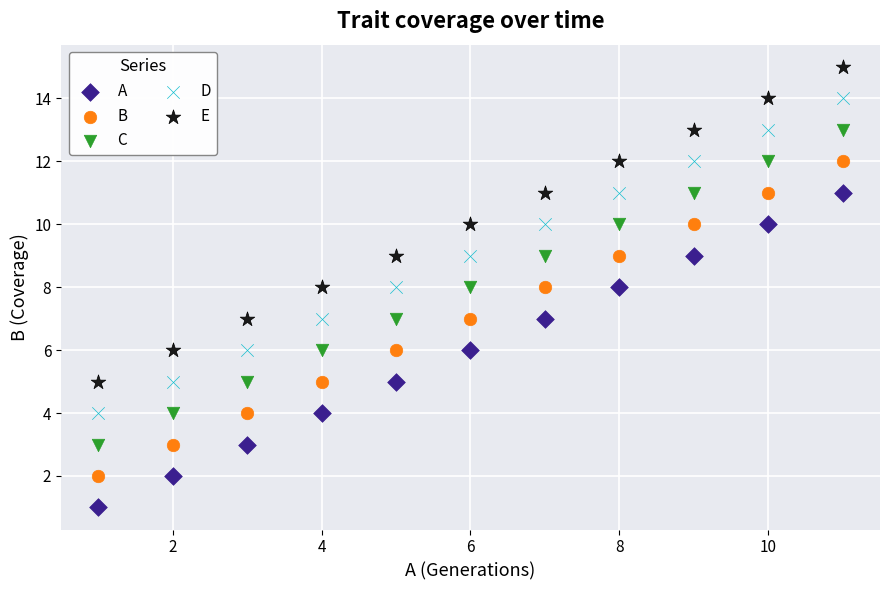

Across all data points, what is the range of X values (max minus min)?

10